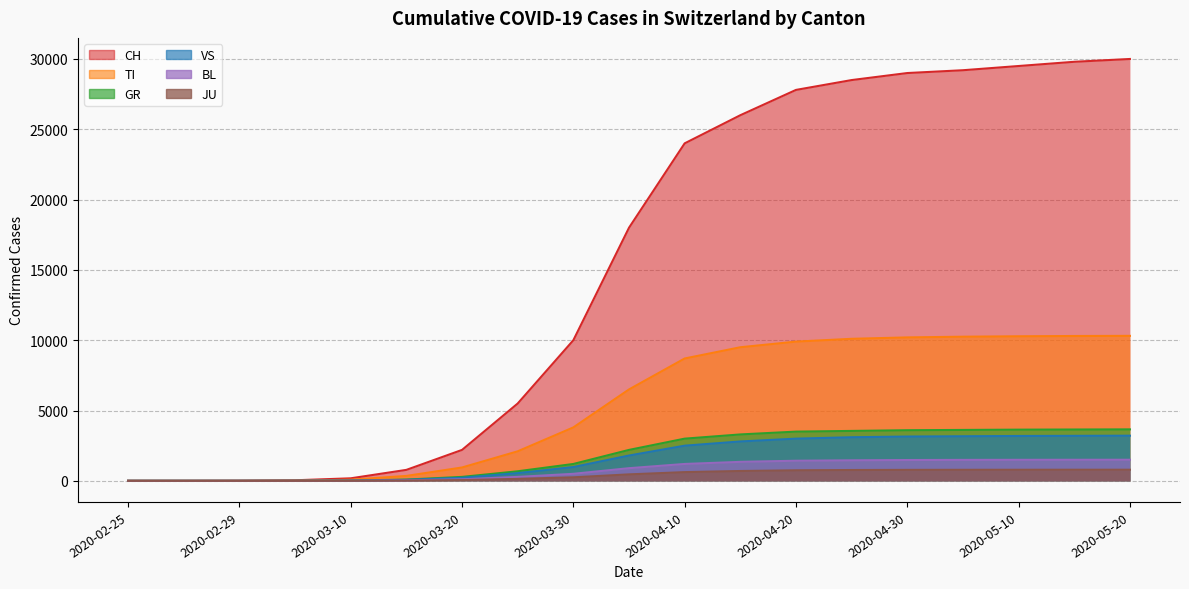

Between 2020-03-25 and 2020-04-30, which series saw the biggest shift?

CH